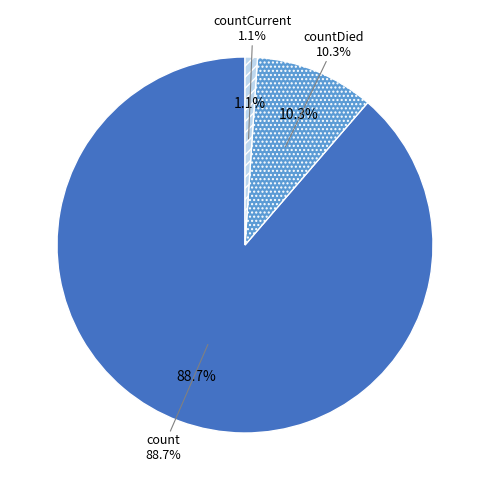

Combined, what portion of the pie is countCurrent and count?

89.7%